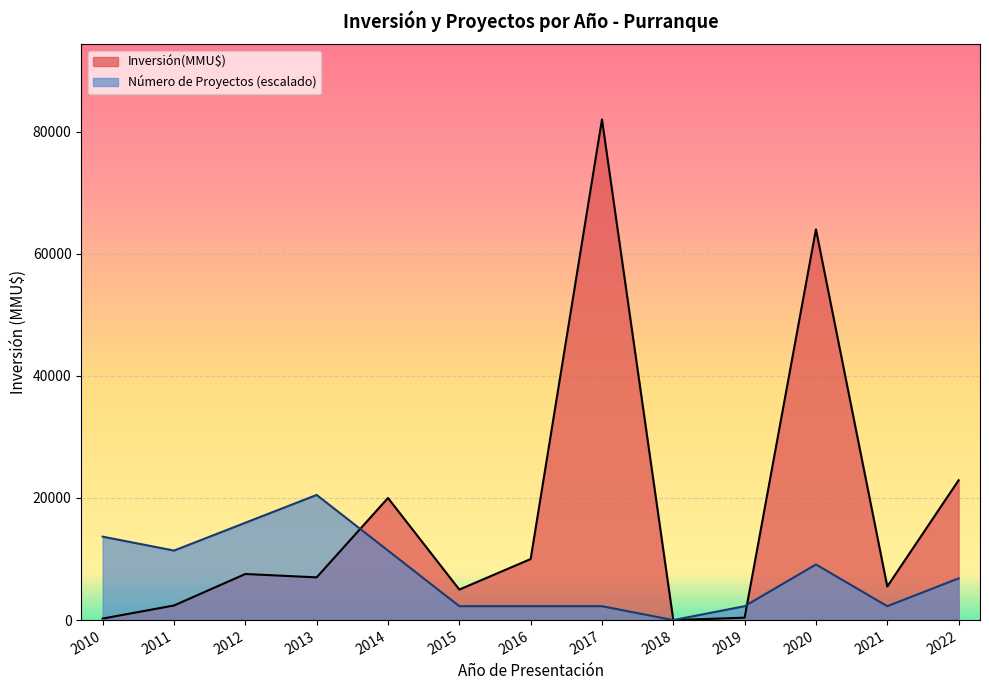

Rank the series by their average value, from lowest to highest.

Número de Proyectos (escalado), Inversión(MMU$)